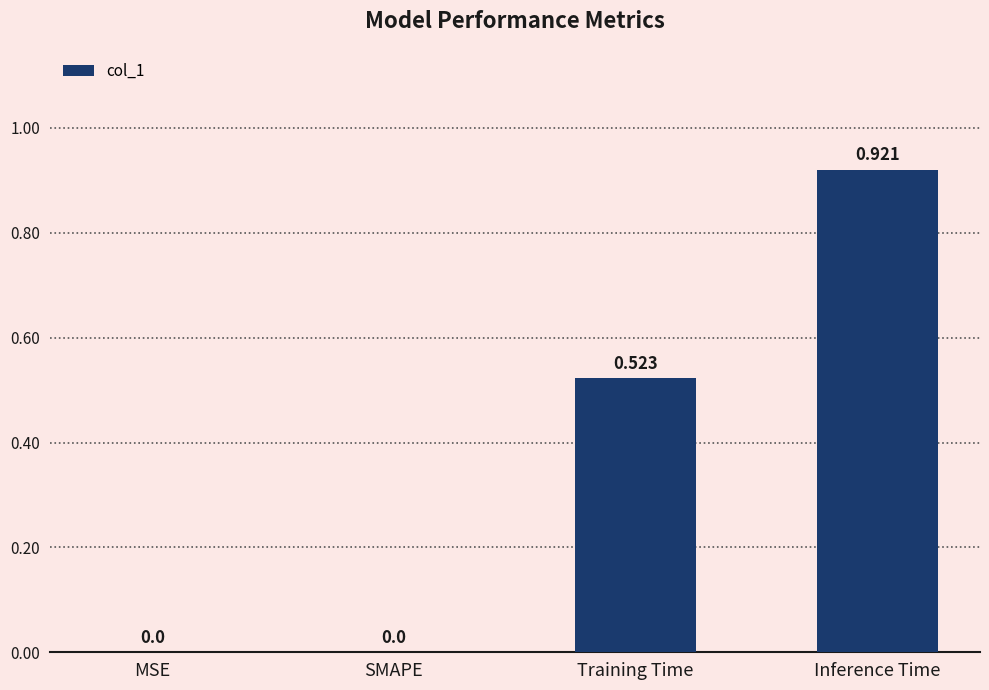

What is the change in value from Training Time to Inference Time?

+0.4